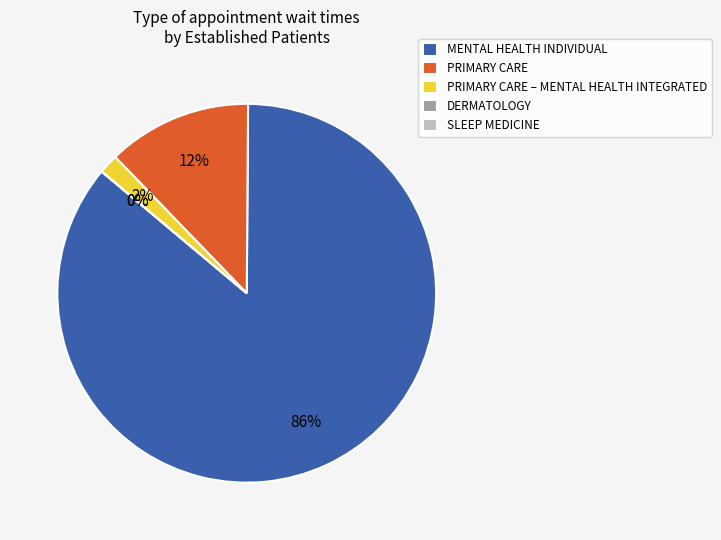

To the nearest percent, what percentage of the pie is MENTAL HEALTH INDIVIDUAL?

86%